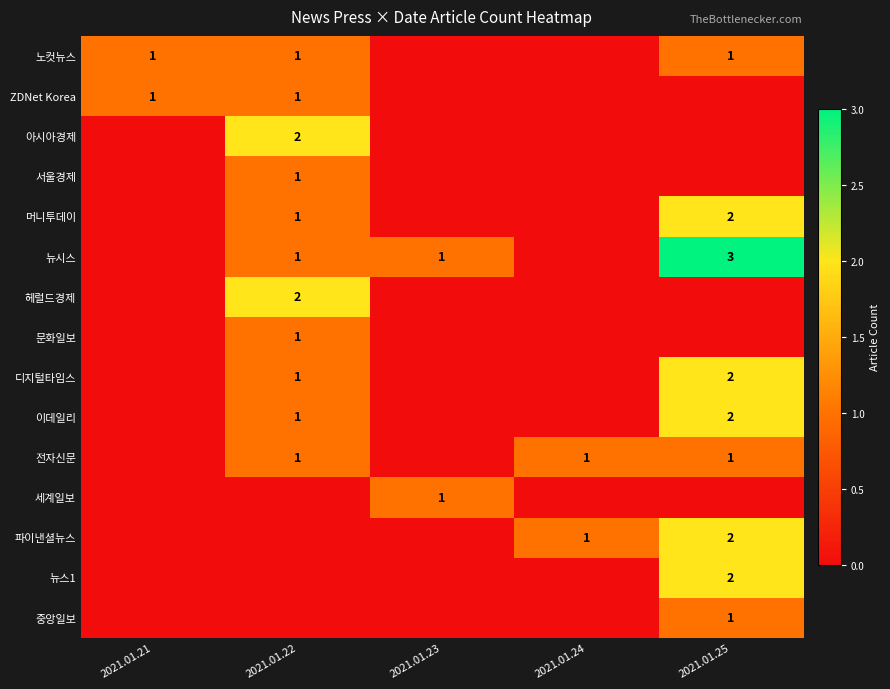

What is the total value across all series at 2021.01.24?

2